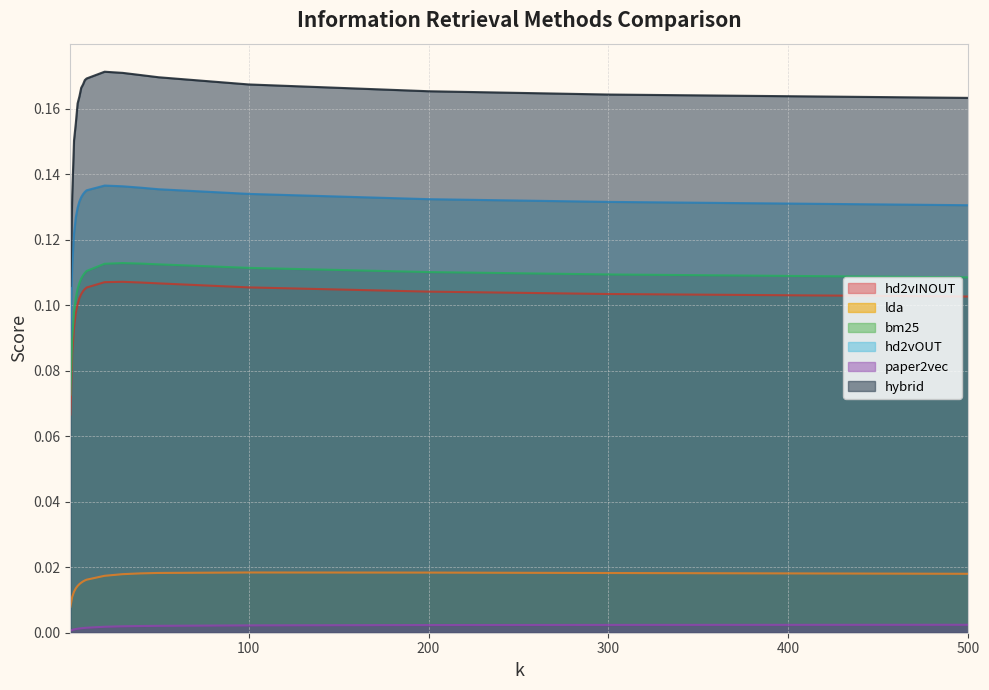

What are all the series names shown in the legend?

hd2vINOUT, lda, bm25, hd2vOUT, paper2vec, hybrid